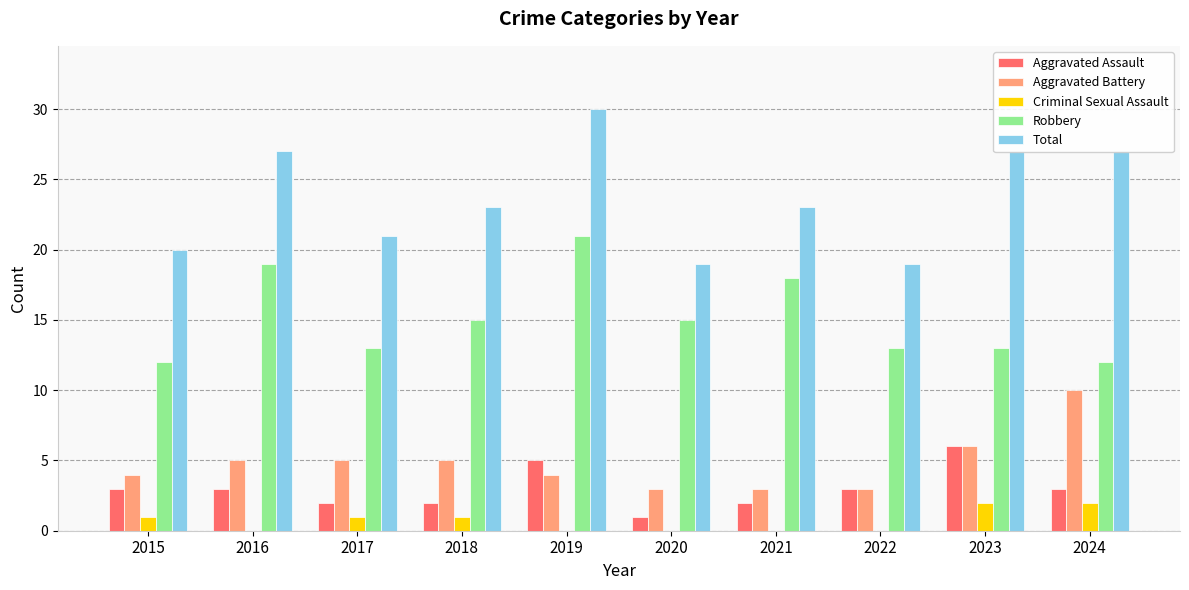

Which category has the highest value in the Total series?

2019